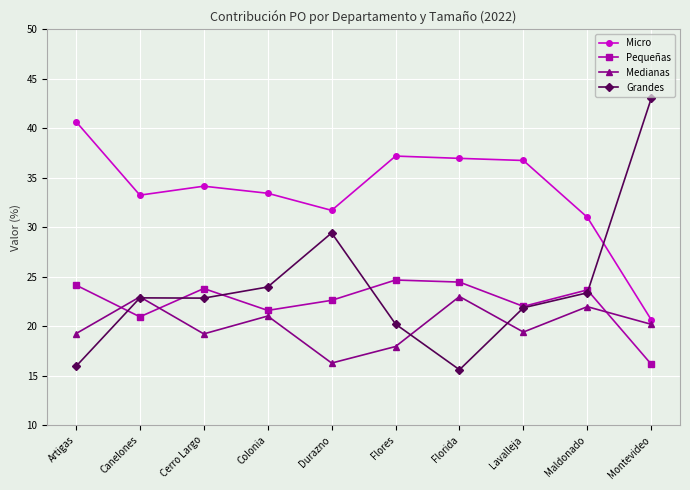

How many interior local peaks does the Pequeñas series have?

3